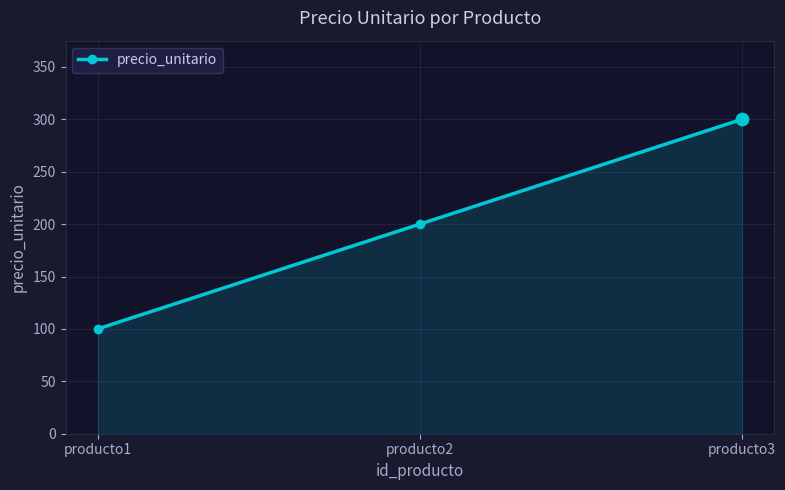

What is the ratio of the value at producto1 to the value at producto2?

0.5